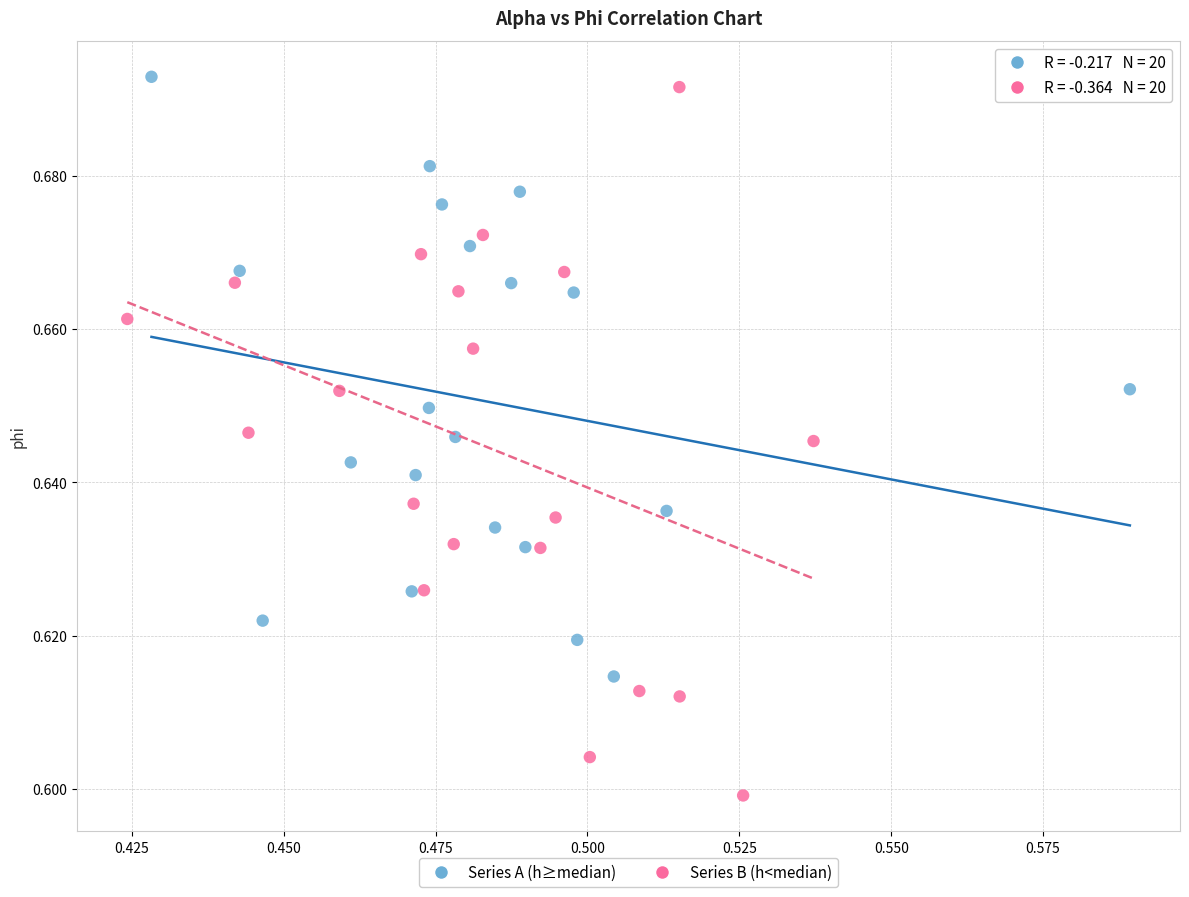

Which series contains the highest Y value?

Series A (h≥median)